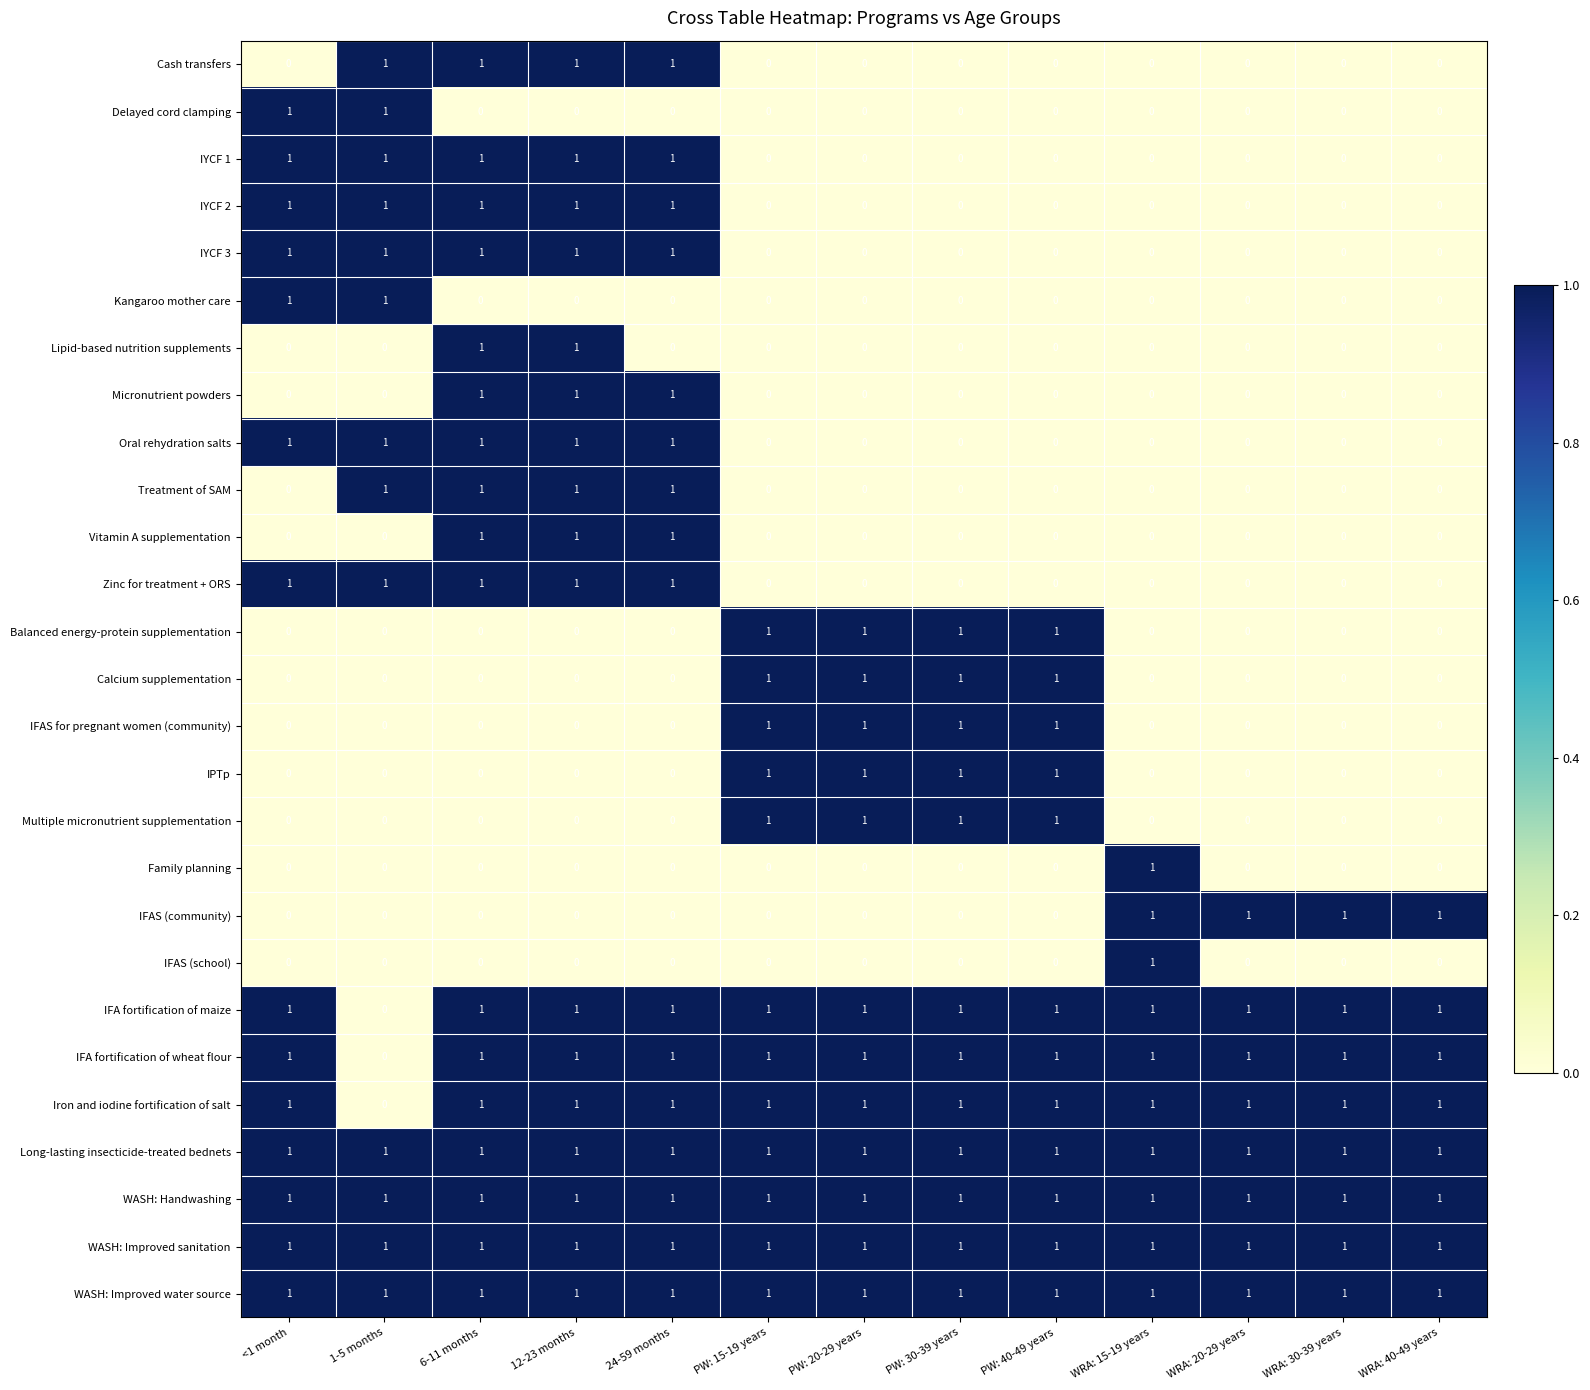

At how many categories does at least one series exceed 0?

13